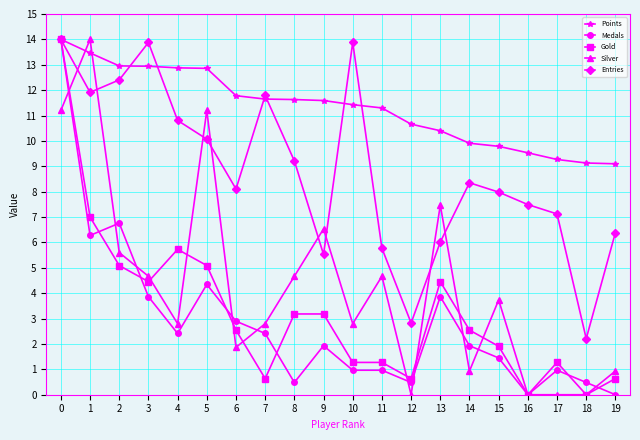

True or false: Entries has more than 1 points higher than both neighbors.

True